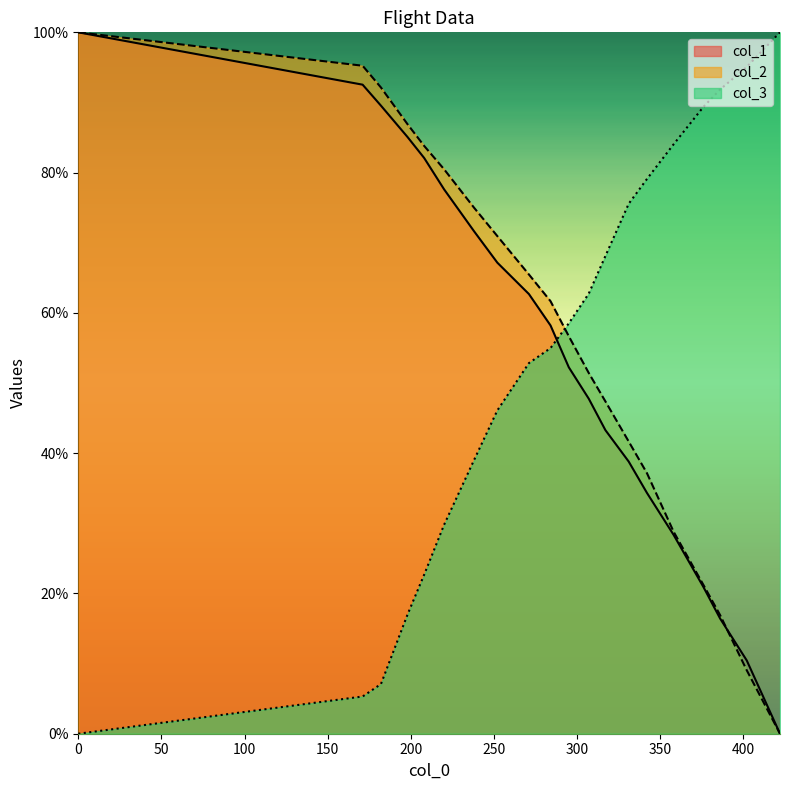

Reading left to right, transcribe all the data shown in this chart.

col_1: 0=100.0	171=92.5	182=89.6	198=85.1	208=82.1	220=77.6	238=71.6	252=67.2	271=62.7	284=58.2	295=52.2	307=47.8	317=43.3	331=38.8	342=34.3	358=28.4	376=20.9	386=16.4	402=10.4	422=0.0
col_2: 0=100.0	171=95.2	182=92.1	198=86.9	208=83.8	220=80.5	238=75.0	252=71.0	271=65.5	284=61.7	295=56.7	307=51.4	317=47.4	331=41.7	342=37.1	358=28.8	376=21.2	386=16.9	402=9.0	422=0.0
col_3: 0=0.0	171=5.3	182=7.1	198=17.0	208=22.7	220=29.8	238=39.0	252=46.1	271=52.8	284=55.0	295=58.5	307=62.8	317=68.1	331=75.6	342=79.1	358=84.0	376=89.4	386=91.9	402=95.1	422=100.0